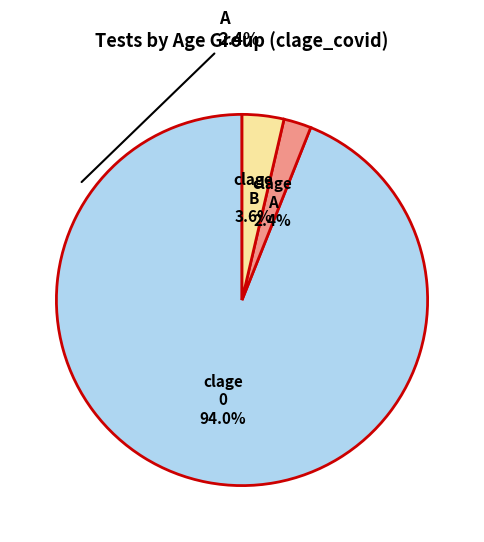

Rank the categories by value from highest to lowest.

0, B, A